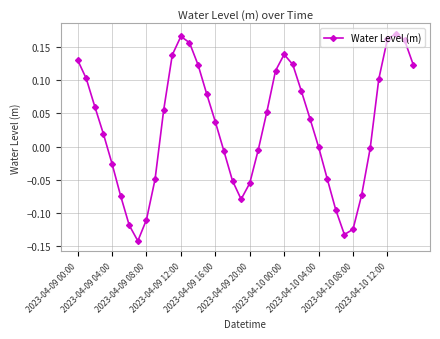

What is the difference between the maximum and minimum values?

0.3